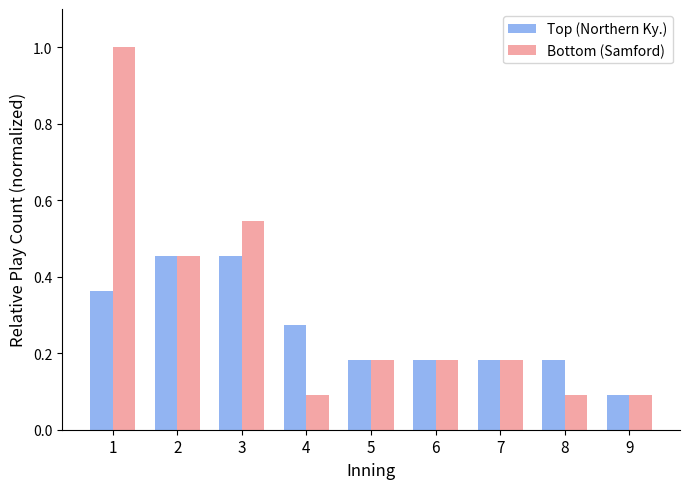

What is the maximum value shown in the chart?

1.0